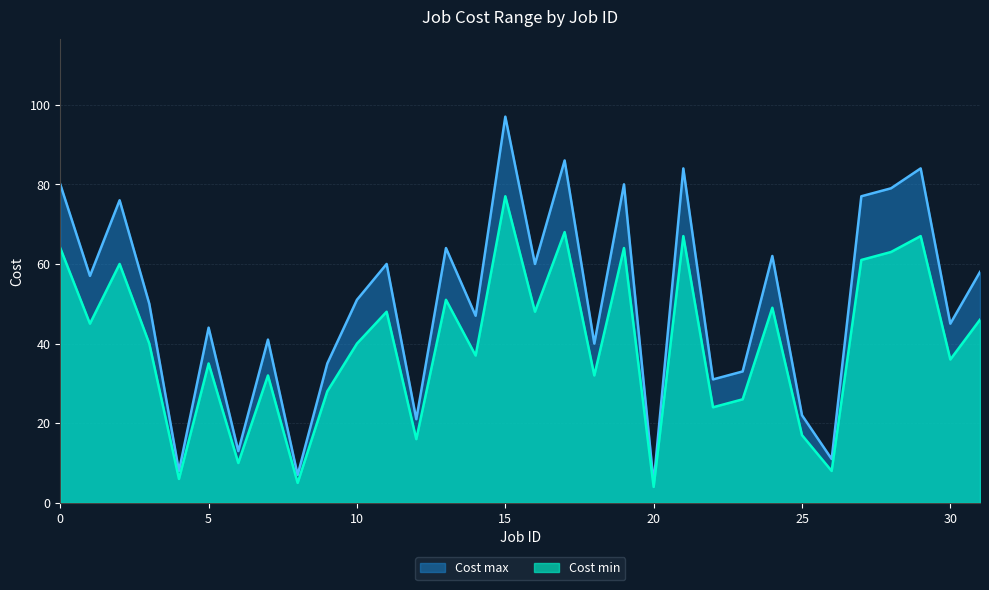

List the series in order of their peak value, lowest first.

Cost min, Cost max